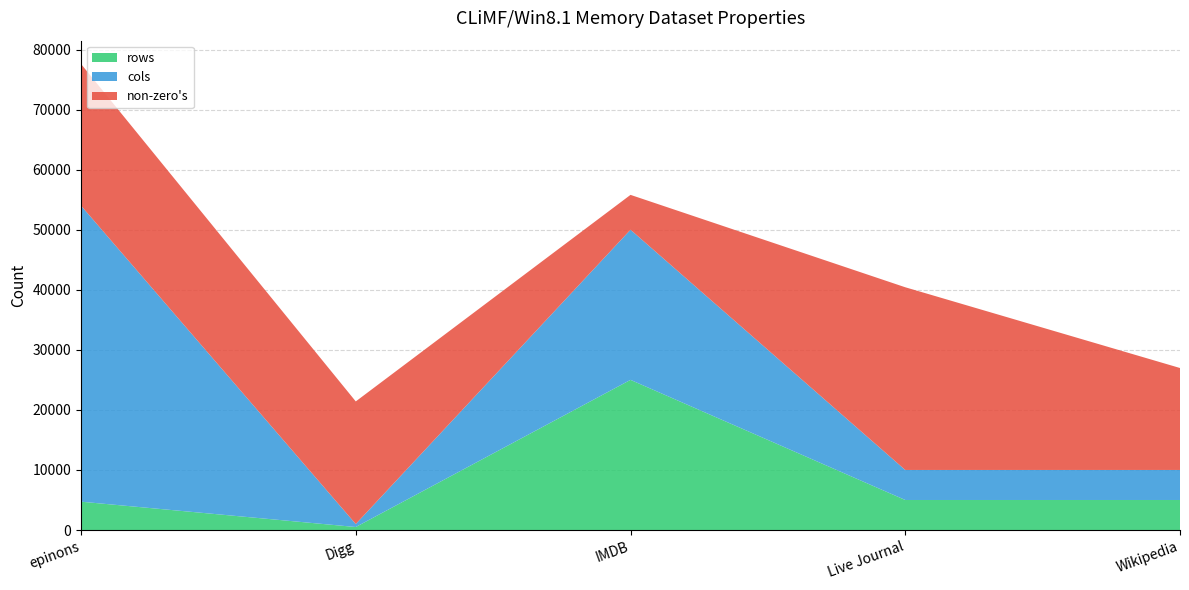

Reading left to right, list all the values displayed in this chart.

rows: epinons=4718	Digg=500	IMDB=25000	Live Journal=5000	Wikipedia=5000
cols: epinons=49288	Digg=500	IMDB=25000	Live Journal=5000	Wikipedia=5000
non-zero's: epinons=23590	Digg=20411	IMDB=5802	Live Journal=30418	Wikipedia=16974